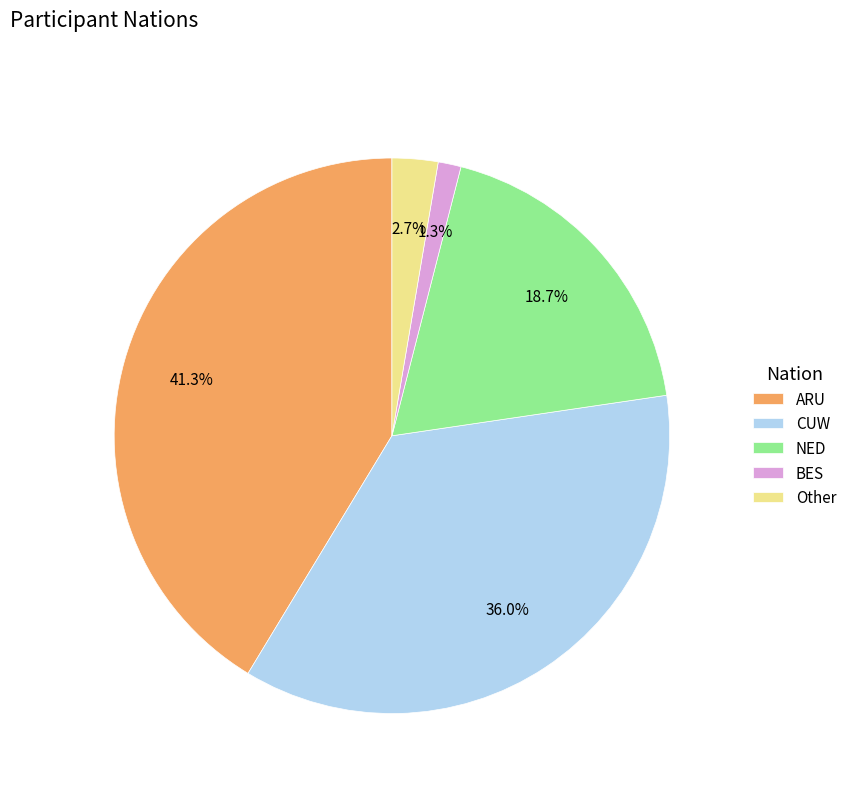

Count the number of slices in the pie.

5